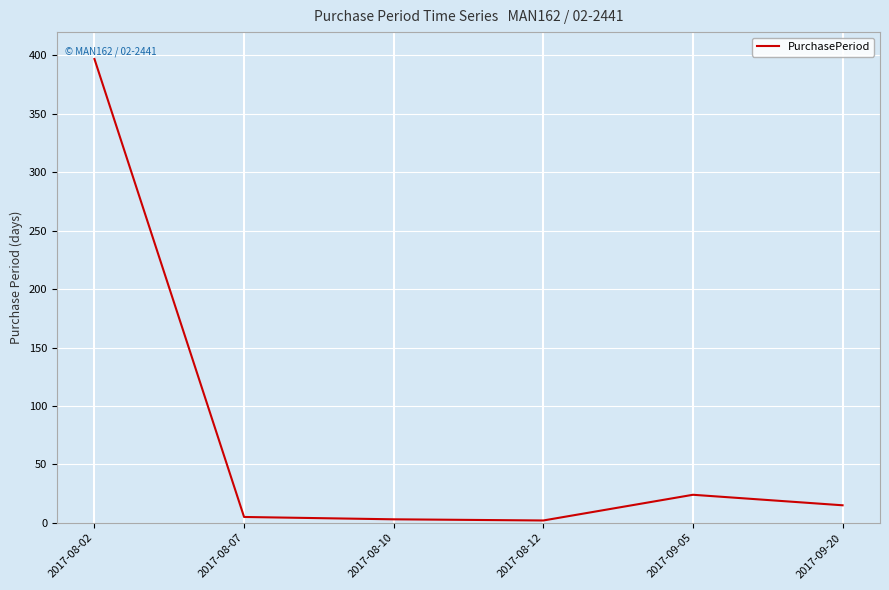

Which category has the highest value across all series?

2017-08-02